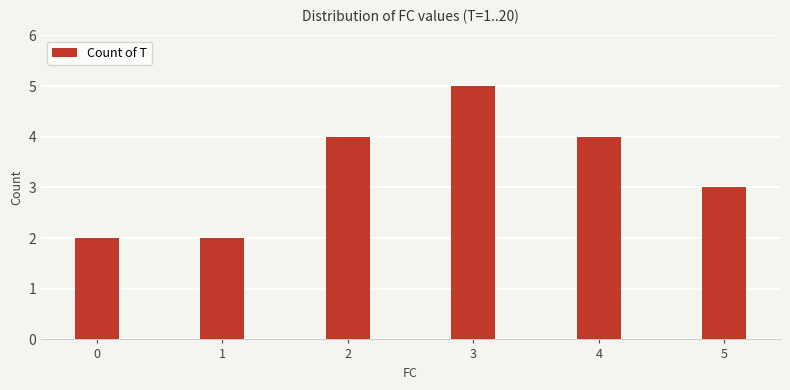

What is the value of the 1st bar from the left?

2